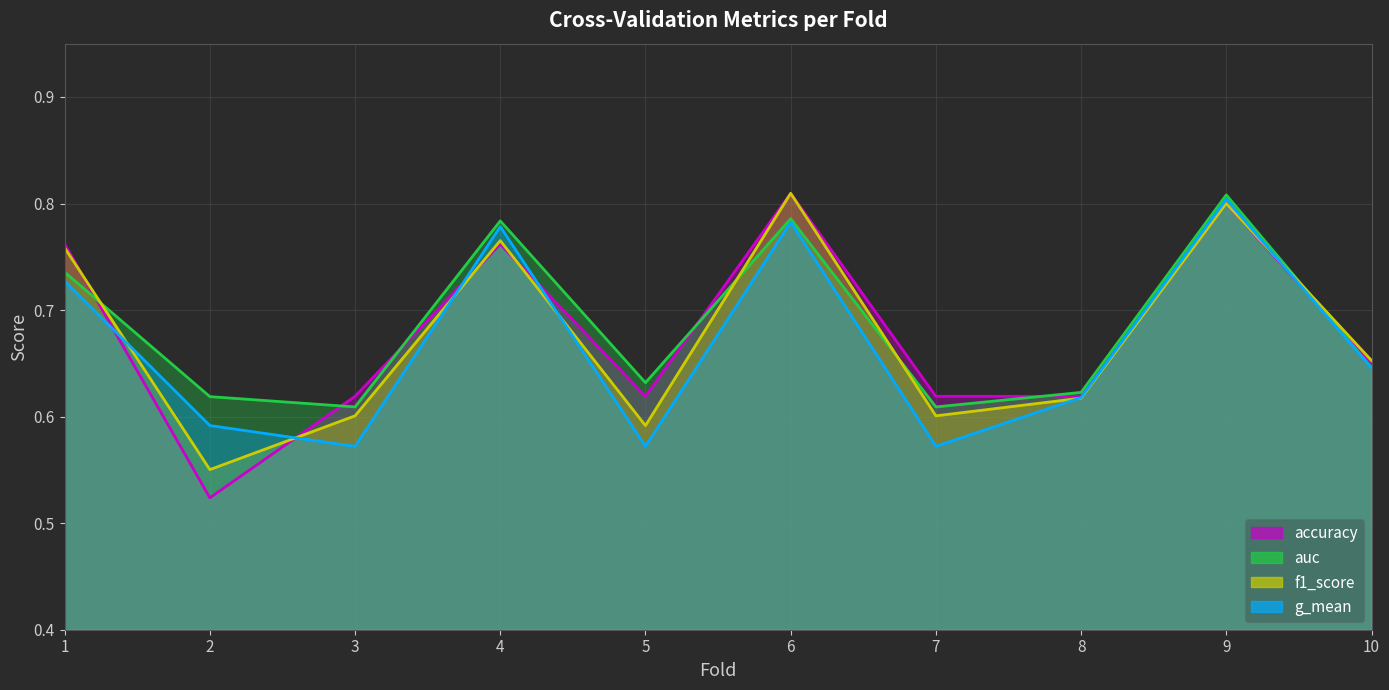

At how many categories does at least one series exceed 0?

10